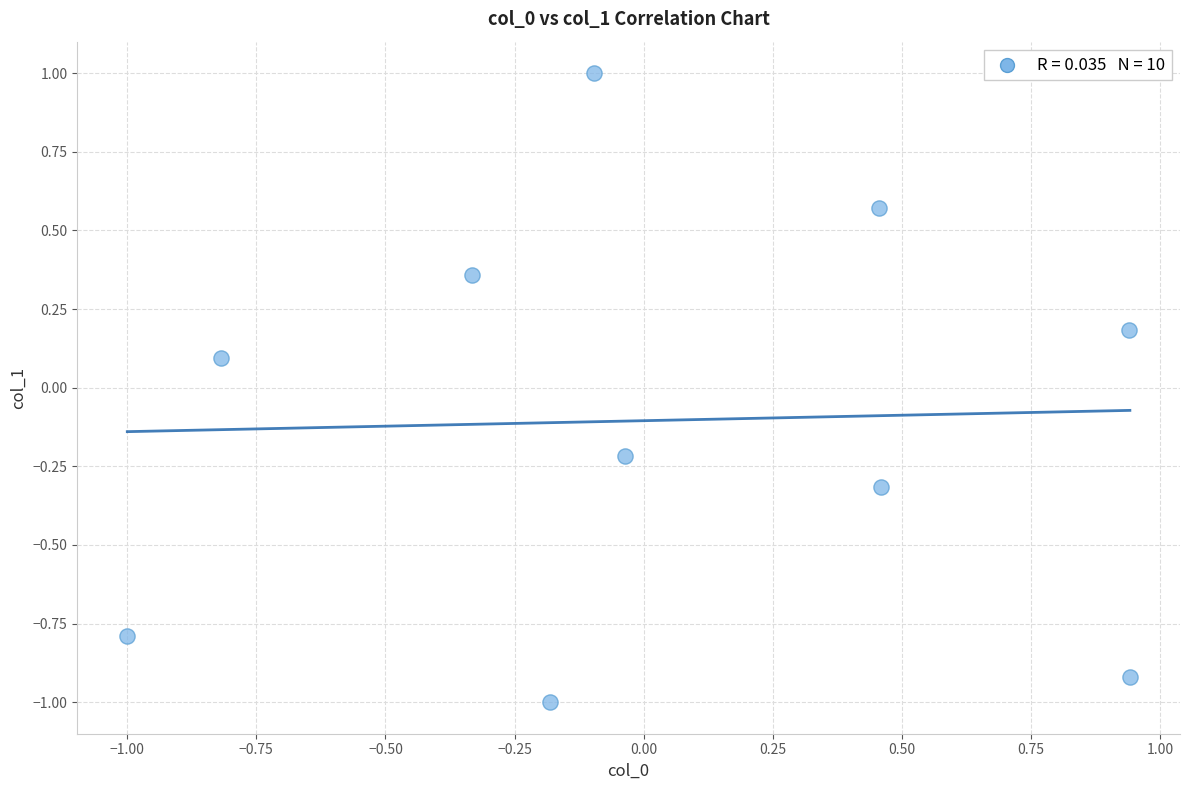

What is the range of Y values (max minus min)?

2.0